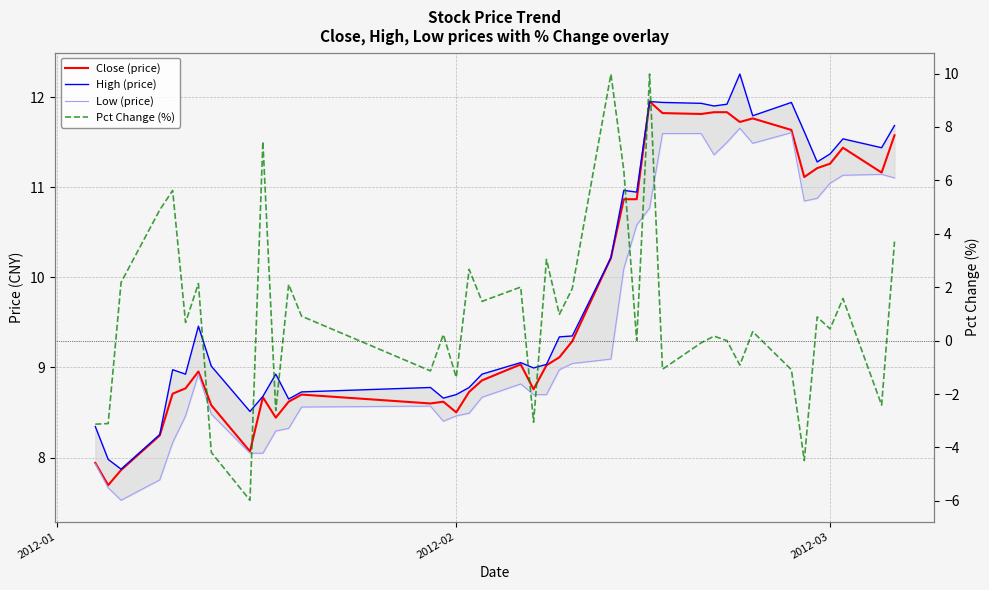

Reading right to left, what are all the values shown in this chart?

Close (price): 11.6	11.2	11.4	11.3	11.2	11.1	11.6	11.8	11.7	11.8	11.8	11.8	11.8	12.0	10.9	10.9	10.2	9.3	9.1	9.0	8.8	9.0	8.9	8.7	8.5	8.6	8.6	8.7	8.6	8.4	8.7	8.1	8.6	9.0	8.8	8.7	8.2	7.9	7.7	7.9
High (price): 11.7	11.4	11.5	11.4	11.3	11.6	11.9	11.8	12.3	11.9	11.9	11.9	11.9	12.0	10.9	11.0	10.2	9.4	9.3	9.0	9.0	9.1	8.9	8.8	8.7	8.7	8.8	8.7	8.6	8.9	8.7	8.5	9.0	9.5	8.9	9.0	8.3	7.9	8.0	8.3
Low (price): 11.1	11.1	11.1	11.0	10.9	10.8	11.6	11.5	11.7	11.5	11.4	11.6	11.6	10.8	10.6	10.1	9.1	9.0	9.0	8.7	8.7	8.8	8.7	8.5	8.5	8.4	8.6	8.6	8.3	8.3	8.0	8.0	8.5	8.9	8.5	8.2	7.8	7.5	7.7	7.9
Pct Change (%): 3.7	-2.4	1.6	0.4	0.9	-4.5	-1.1	0.3	-0.9	0.0	0.2	-0.1	-1.1	10.0	0.0	6.4	10.0	1.9	1.0	3.0	-3.1	2.0	1.5	2.7	-1.4	0.2	-1.1	0.9	2.1	-2.6	7.5	-6.0	-4.2	2.1	0.7	5.6	4.9	2.2	-3.1	-3.1